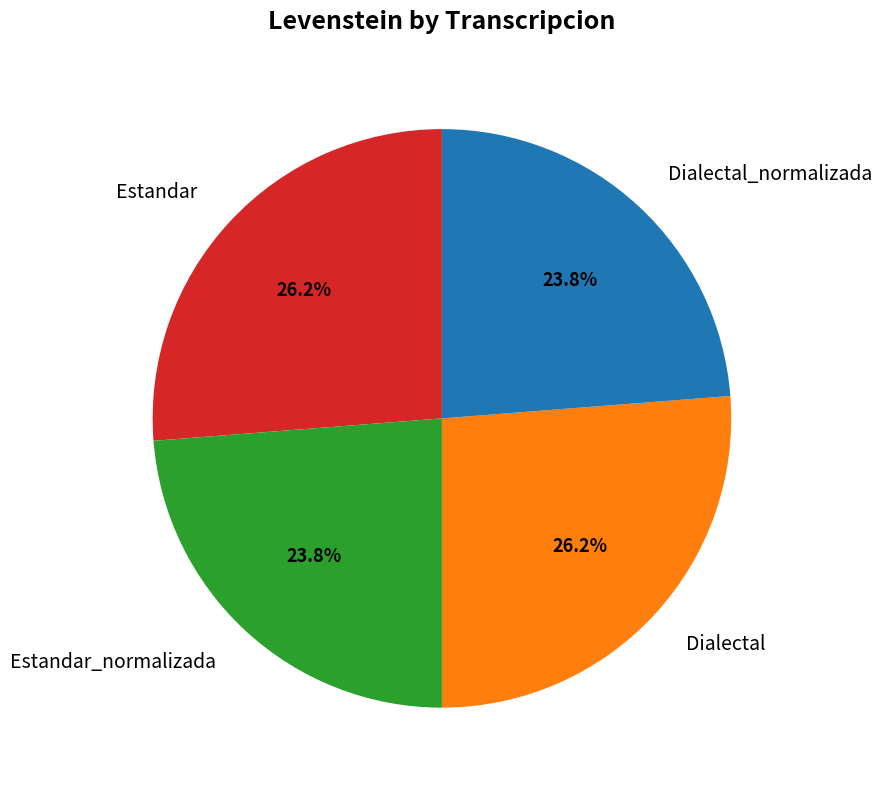

How many slices are in this pie chart?

4